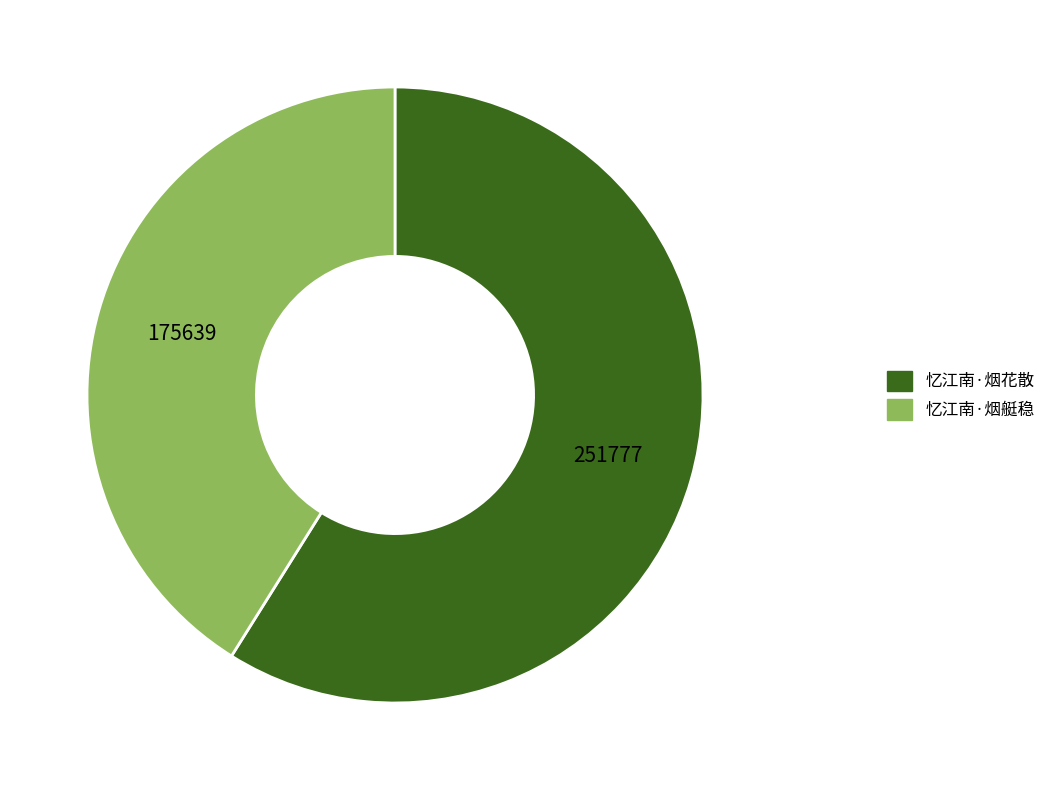

What is the majority slice?

忆江南·烟花散